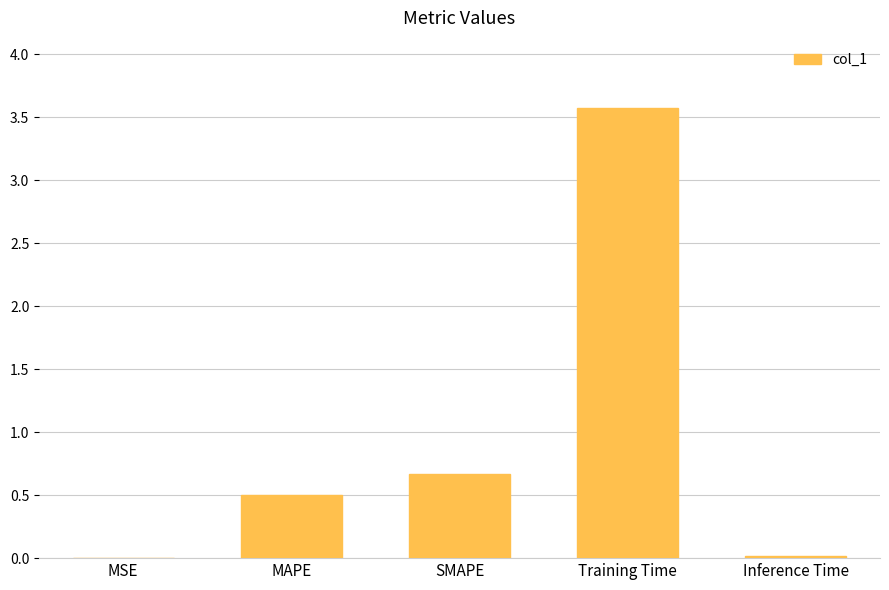

Is it true that the value at SMAPE is 0.7?

True